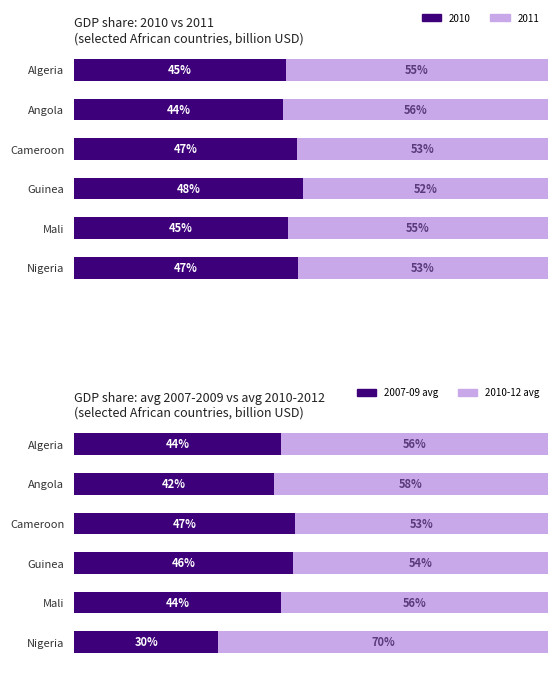

Count the number of data series in this chart.

2